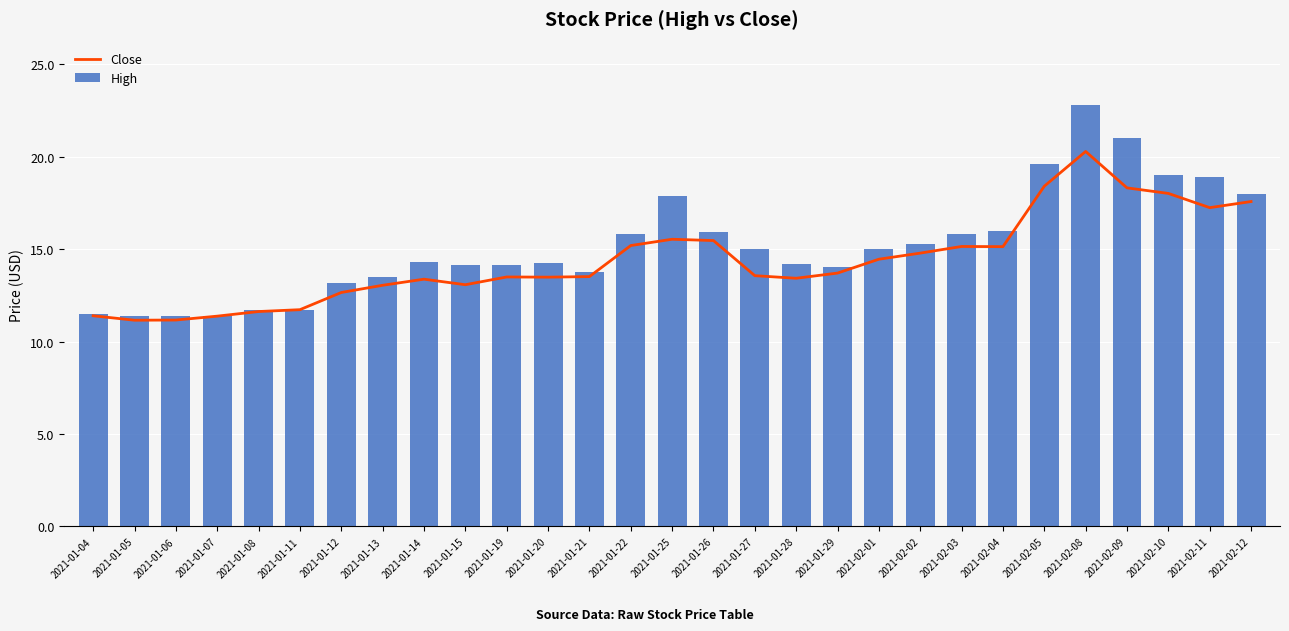

Reading left to right, list all the values displayed in this chart.

Close: 11.4	11.2	11.2	11.4	11.6	11.7	12.7	13.1	13.4	13.1	13.5	13.5	13.5	15.2	15.5	15.5	13.6	13.4	13.7	14.5	14.8	15.1	15.1	18.4	20.3	18.3	18.0	17.2	17.6
High: 11.5	11.4	11.4	11.4	11.7	11.7	13.2	13.5	14.3	14.2	14.1	14.2	13.8	15.8	17.9	15.9	15.0	14.2	14.1	15.0	15.3	15.8	16.0	19.6	22.8	21.0	19.0	18.9	18.0